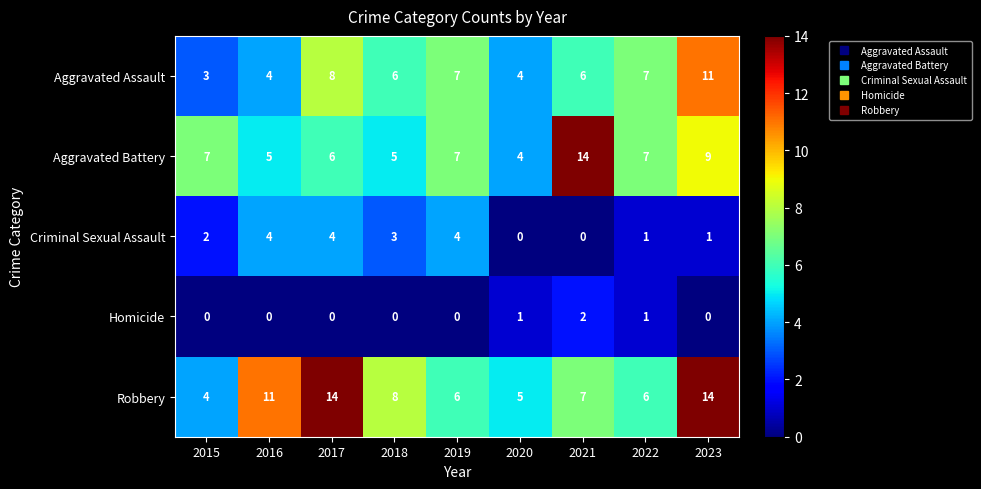

True or false: Aggravated Battery has a value of 24 at 2021.

False